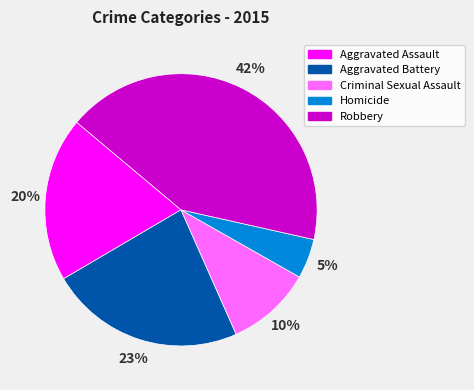

How many segments does this pie chart have?

5